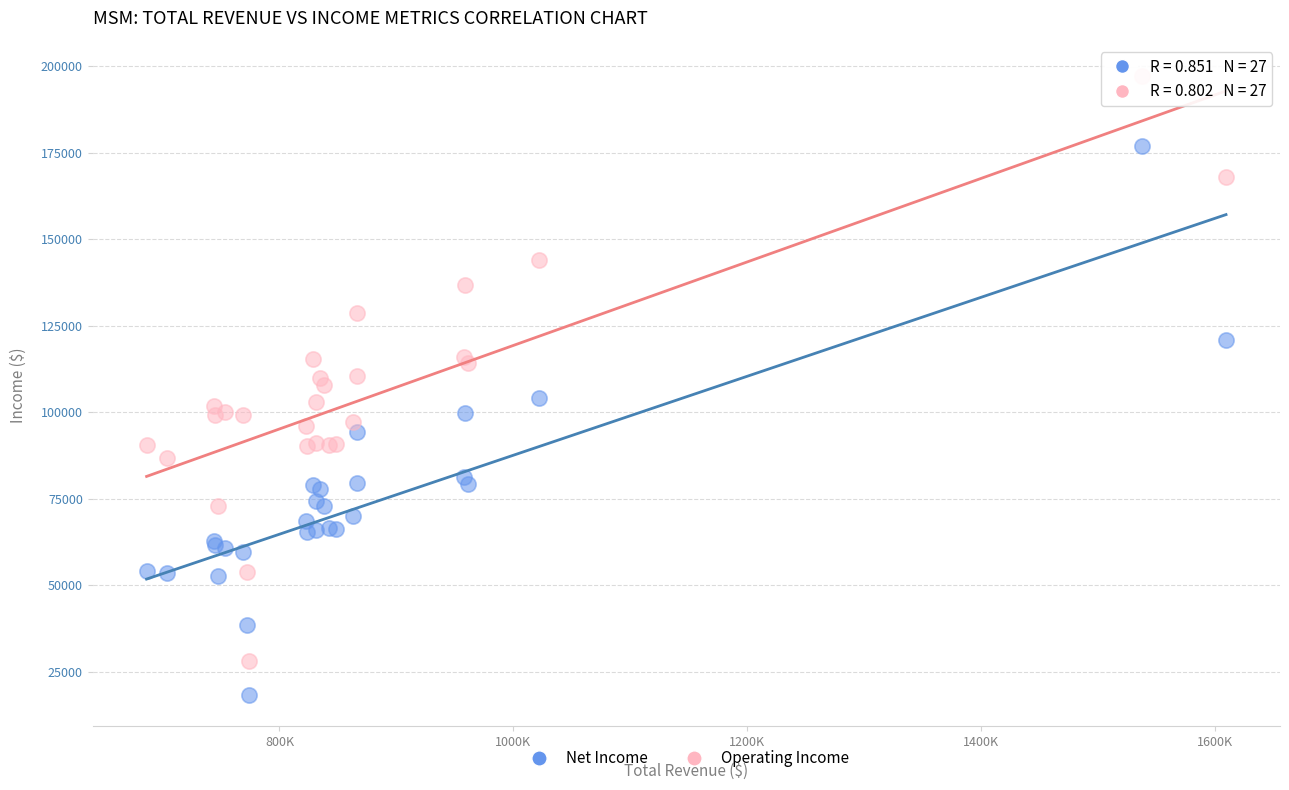

Which series contains the highest Y value?

Operating Income